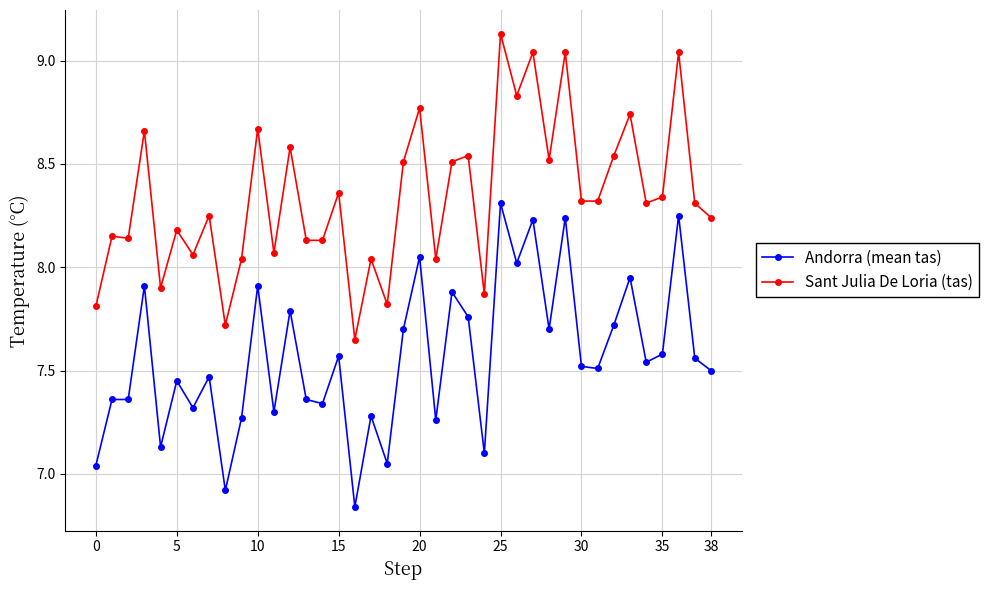

What is the difference between the maximum and minimum values in the Sant Julia De Loria (tas) series?

1.5